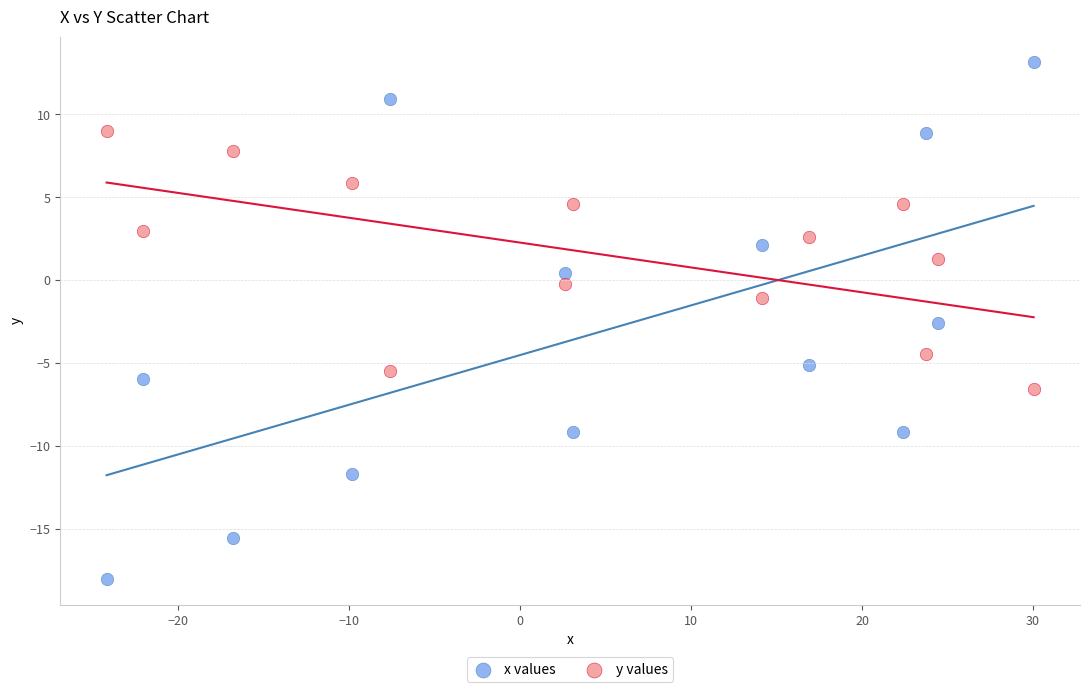

Across all series, what Y value is closest to -2?

-2.6